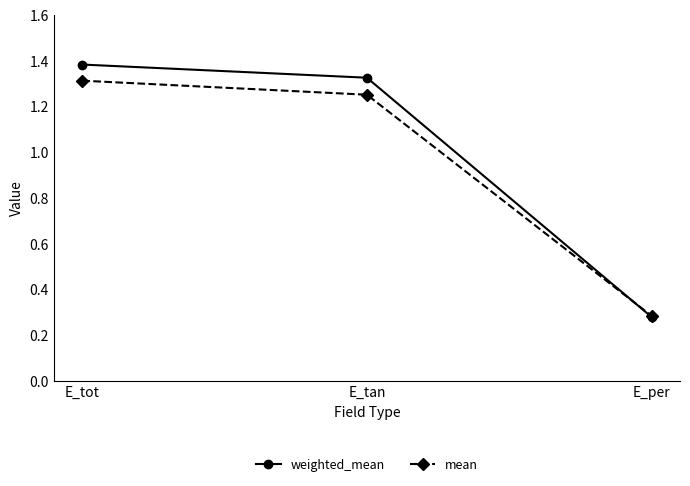

Which series has the widest spread of values?

weighted_mean